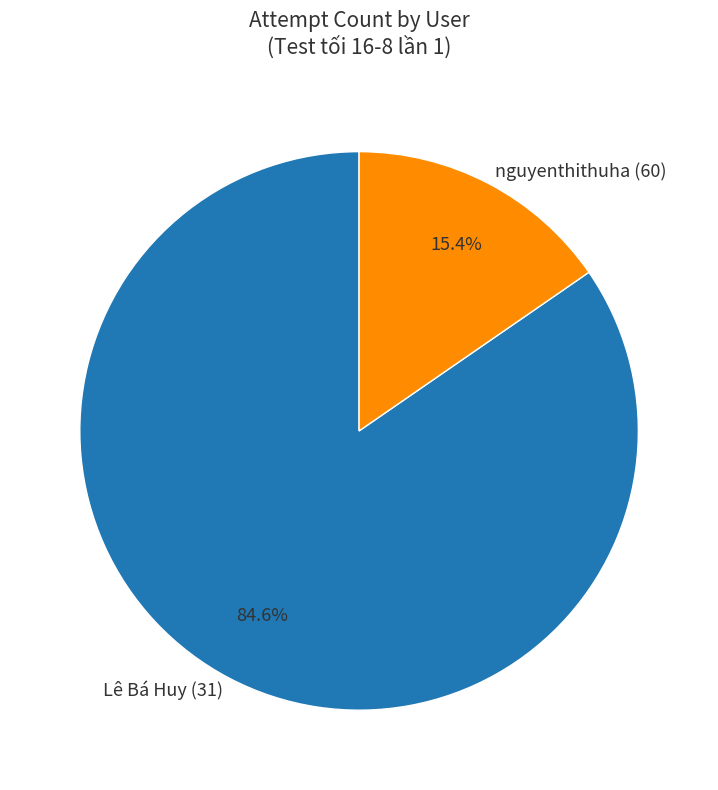

How many slices are in this pie chart?

2